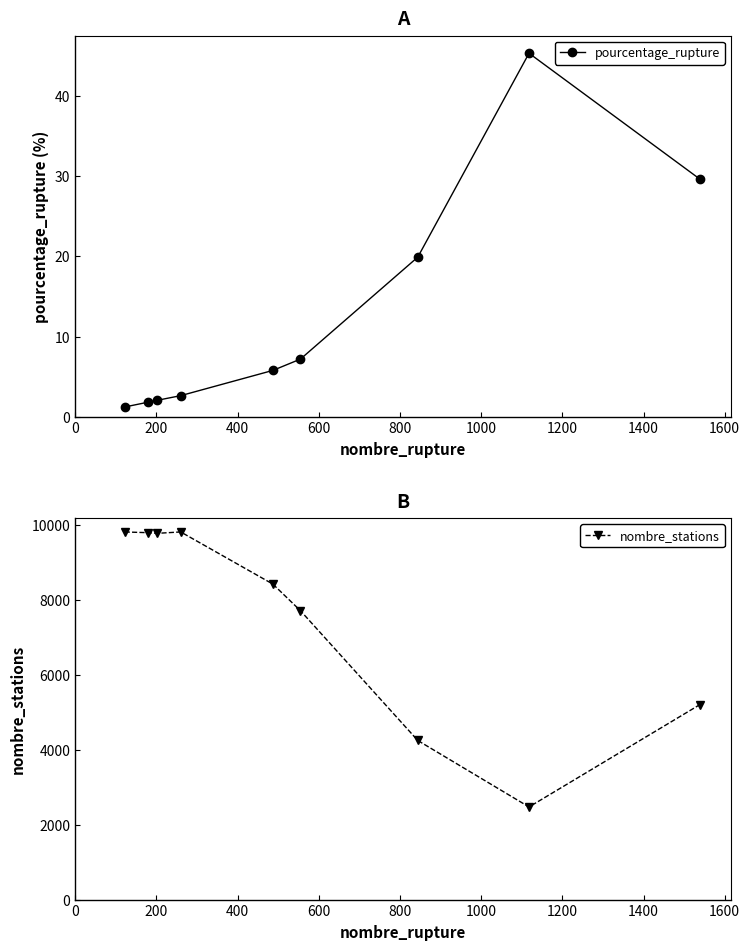

How many interior local peaks does the pourcentage_rupture series have?

1